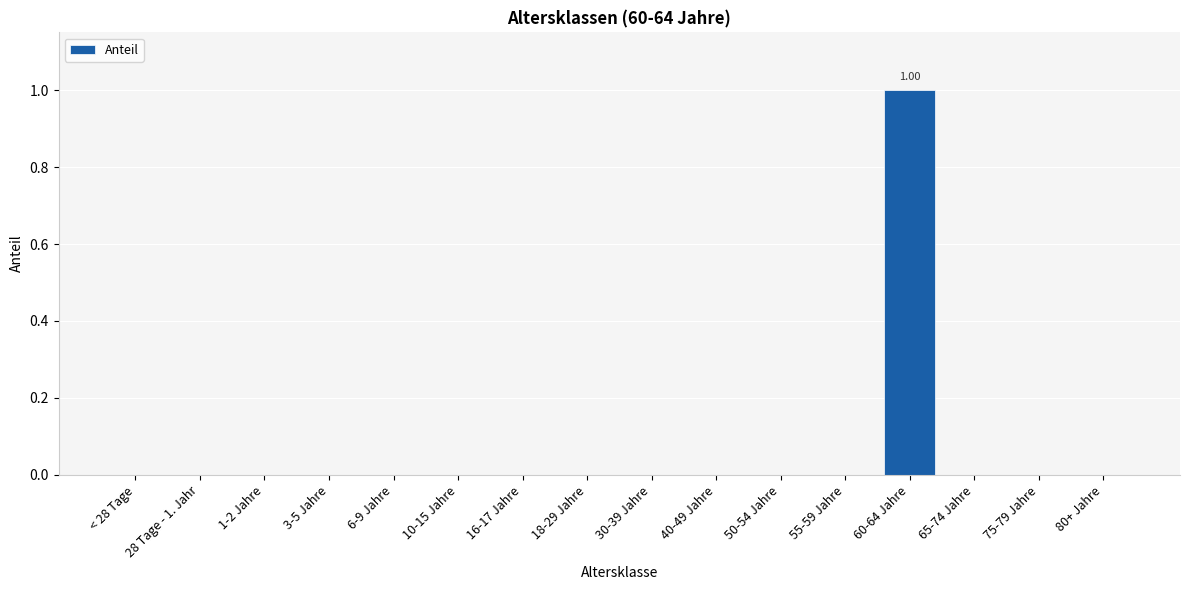

Rank the categories by value from highest to lowest.

60-64 Jahre, < 28 Tage, 28 Tage - 1. Jahr, 1-2 Jahre, 3-5 Jahre, 6-9 Jahre, 10-15 Jahre, 16-17 Jahre, 18-29 Jahre, 30-39 Jahre, 40-49 Jahre, 50-54 Jahre, 55-59 Jahre, 65-74 Jahre, 75-79 Jahre, 80+ Jahre